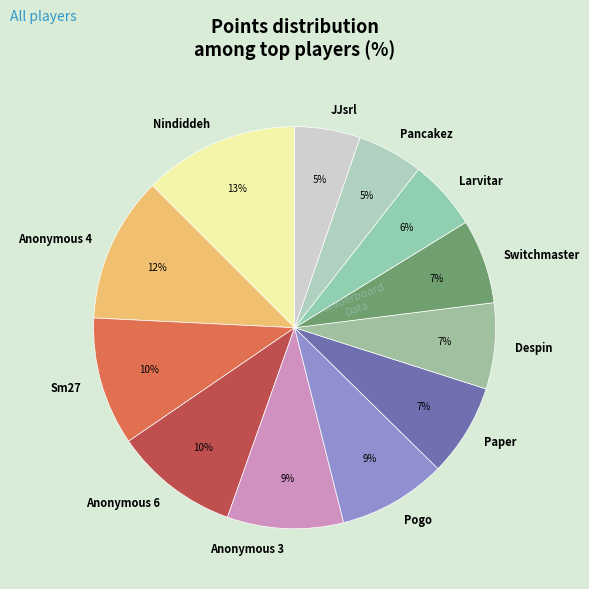

Count the number of slices in the pie.

12